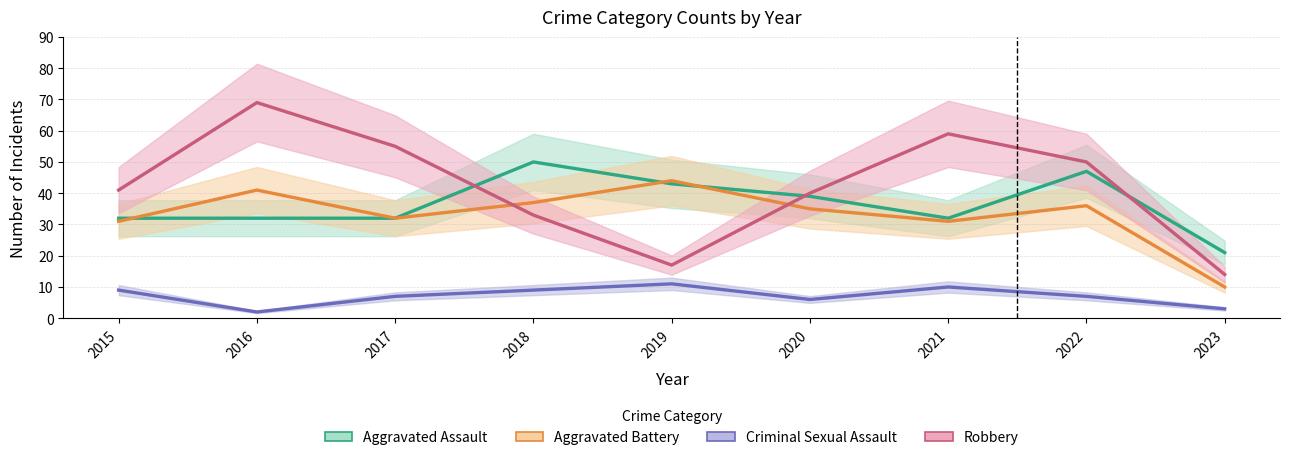

How many data points in Robbery are less than 41?

4